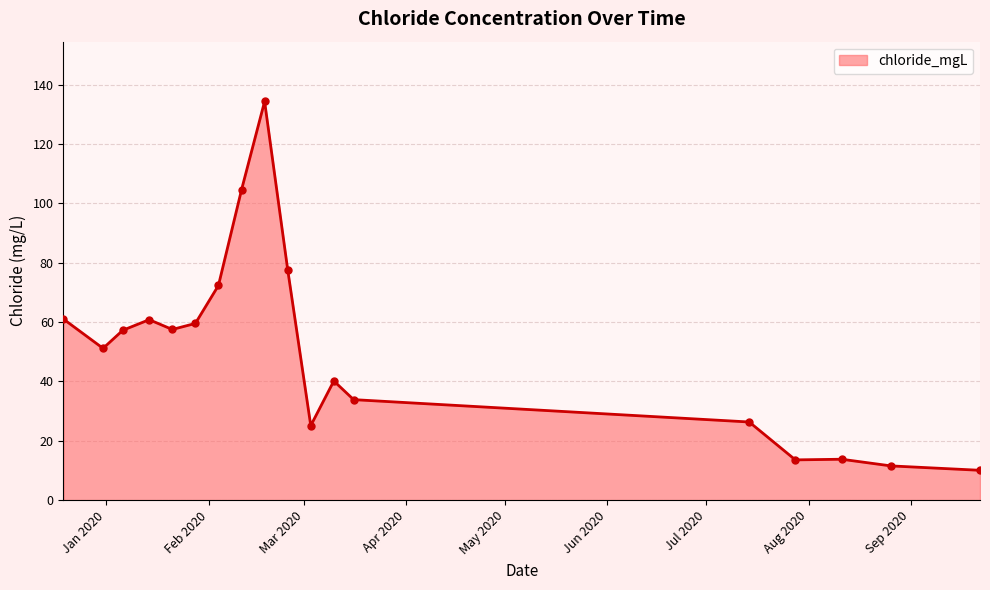

What is the maximum value shown in the chart?

134.4